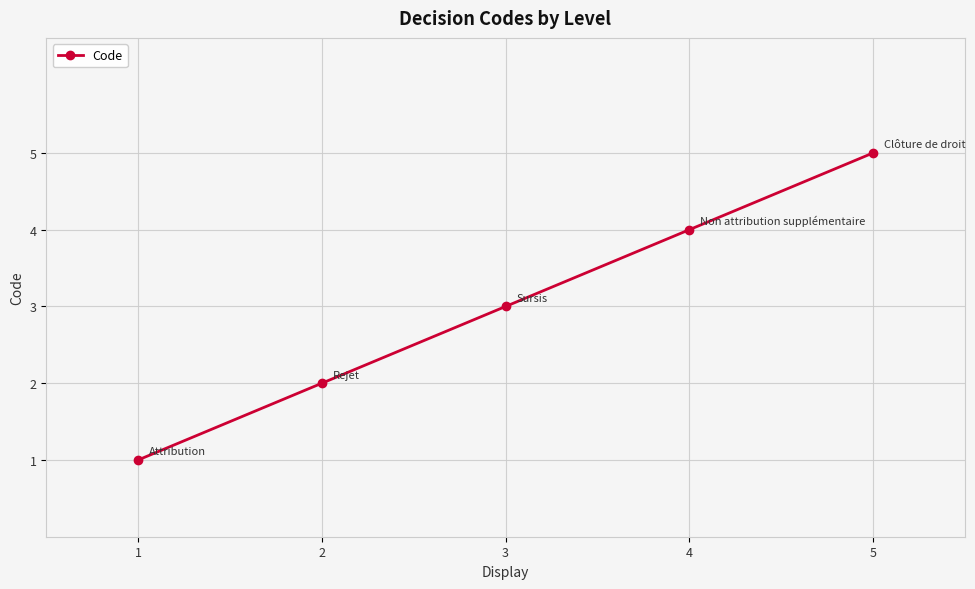

What is the sum of all values?

15